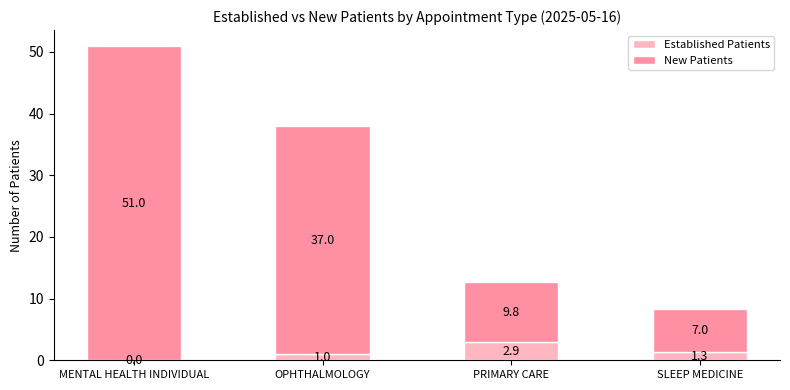

The Established Patients series shows 0.0 at MENTAL HEALTH INDIVIDUAL. True or false?

True